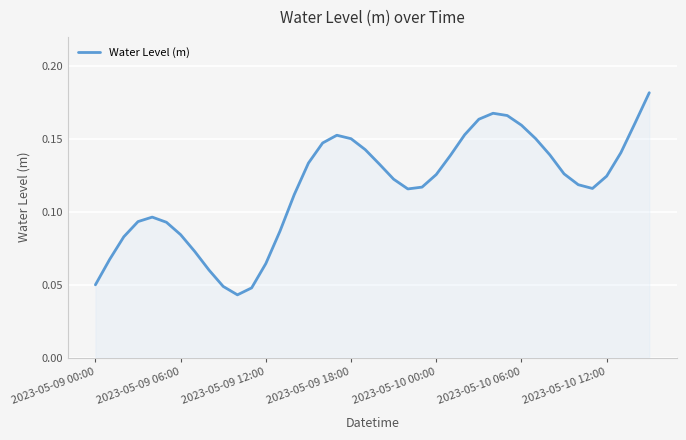

Where is the first local minimum?

10